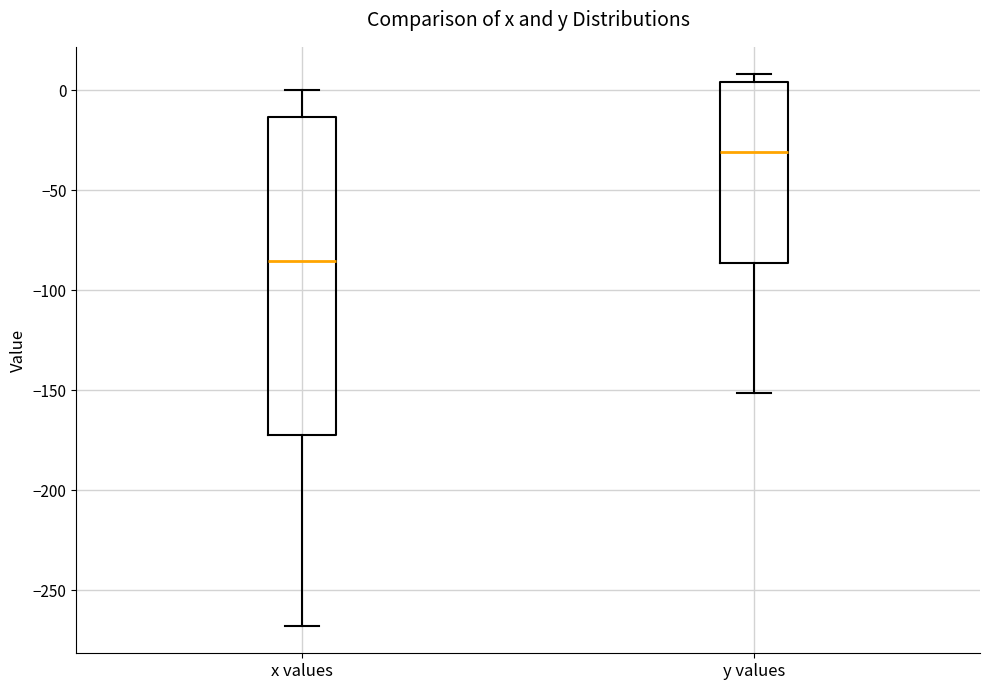

Which box's median line is the lowest?

x values